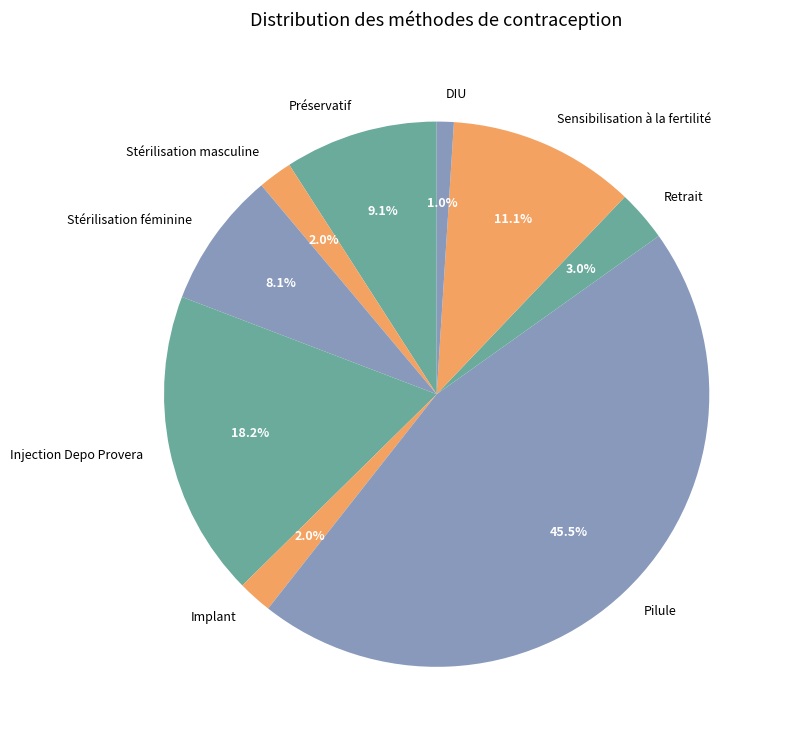

Do Stérilisation féminine and Implant together represent more than half of the pie?

No